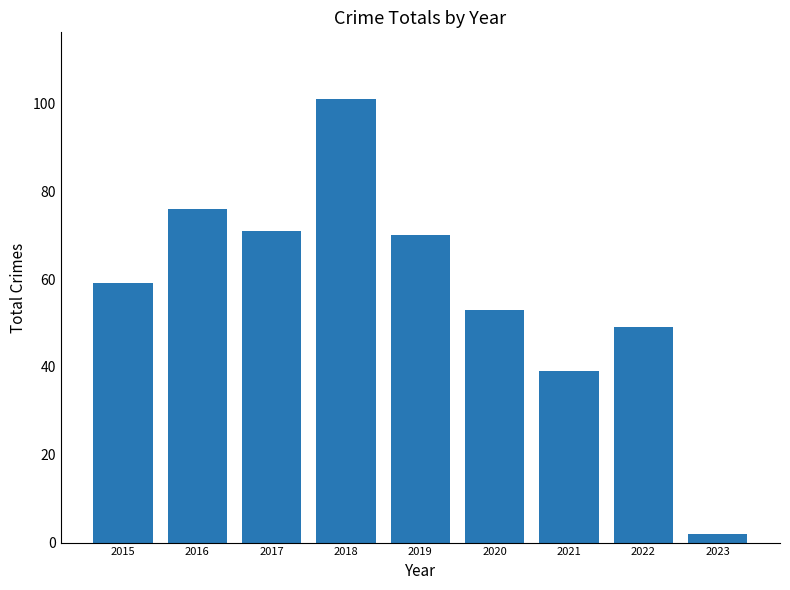

How many distinct data groups are displayed?

1